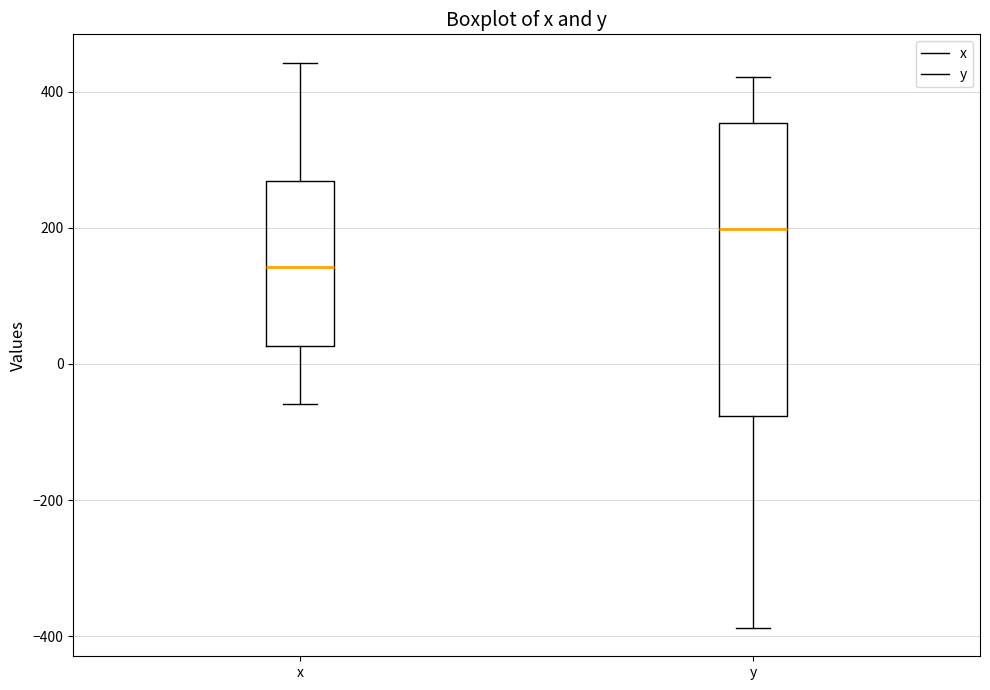

Which box has the highest median line?

y